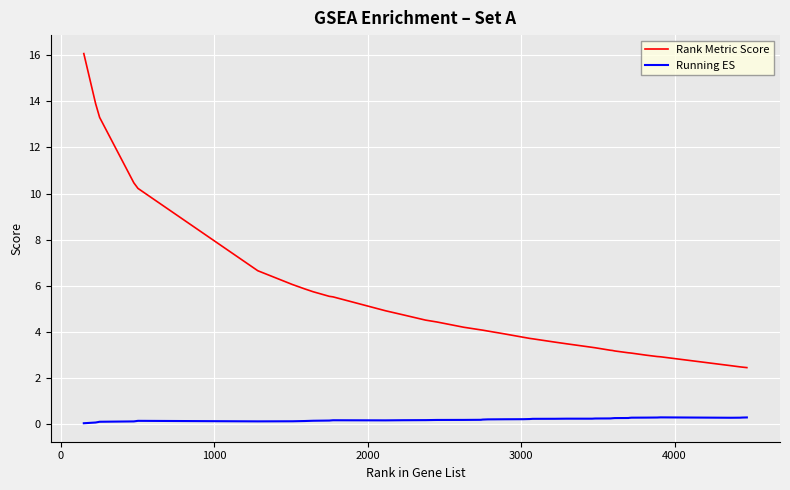

True or false: Rank Metric Score and Running ES cross at least once.

False